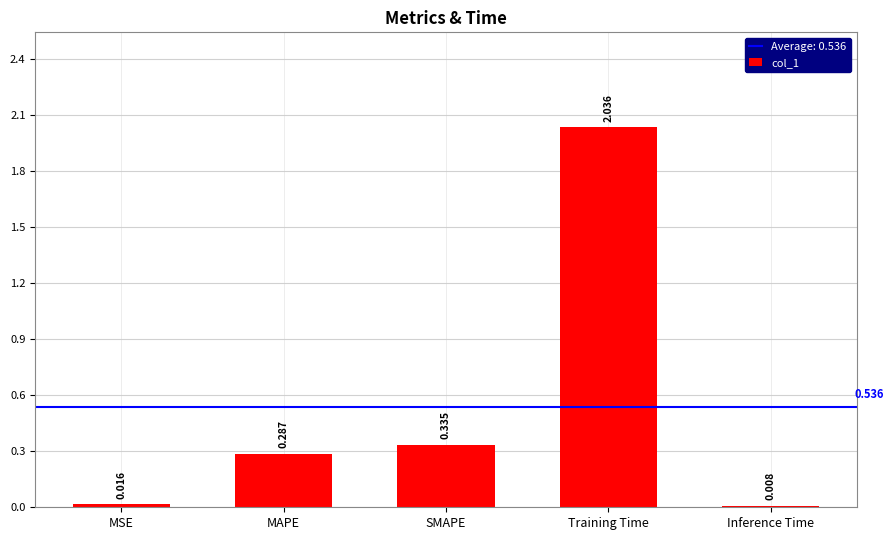

What is the change in value from SMAPE to Inference Time?

-0.3